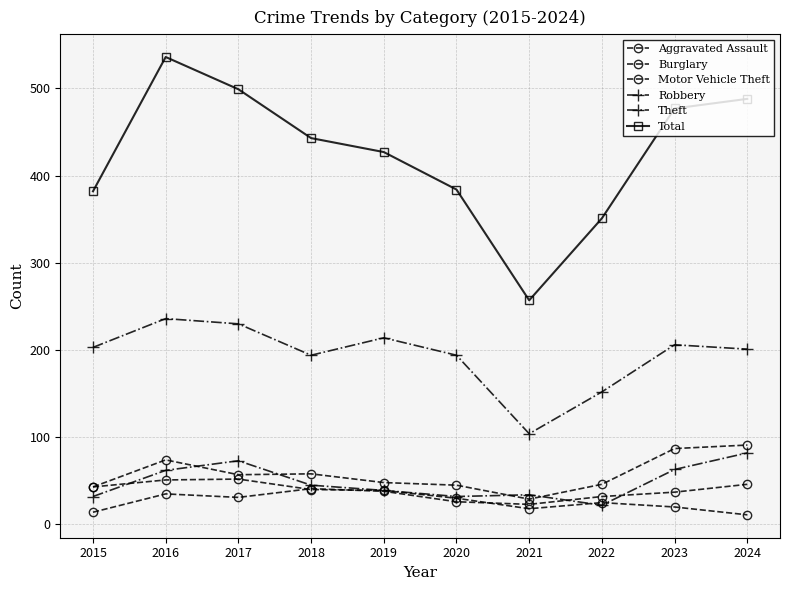

At which label does Burglary first exceed 39?

2015